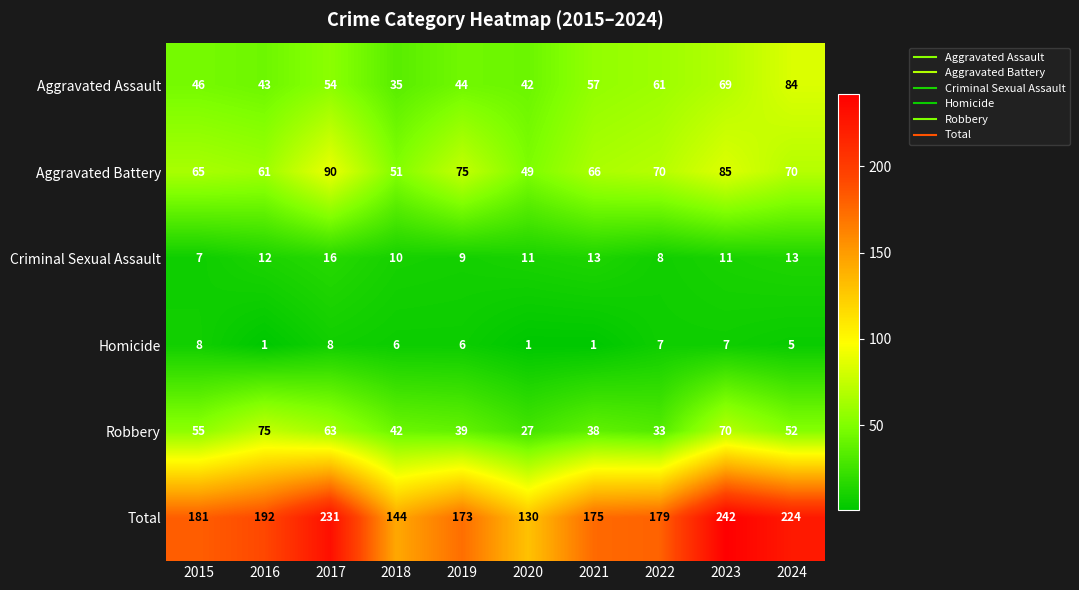

What is the highest value of the Aggravated Assault series?

84